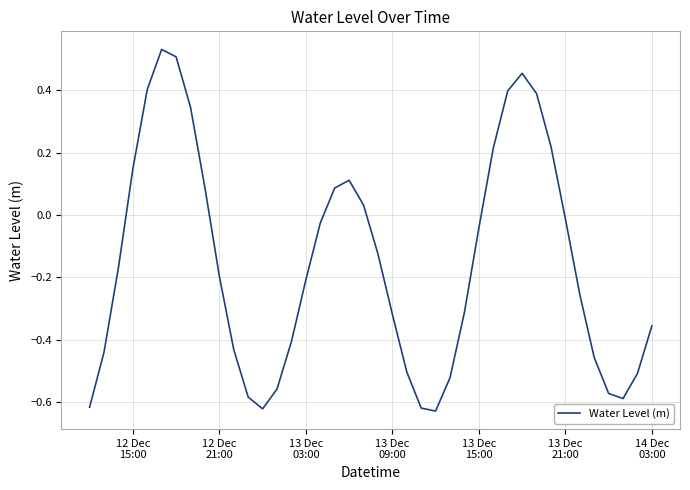

What is the difference between the maximum and minimum values?

1.2